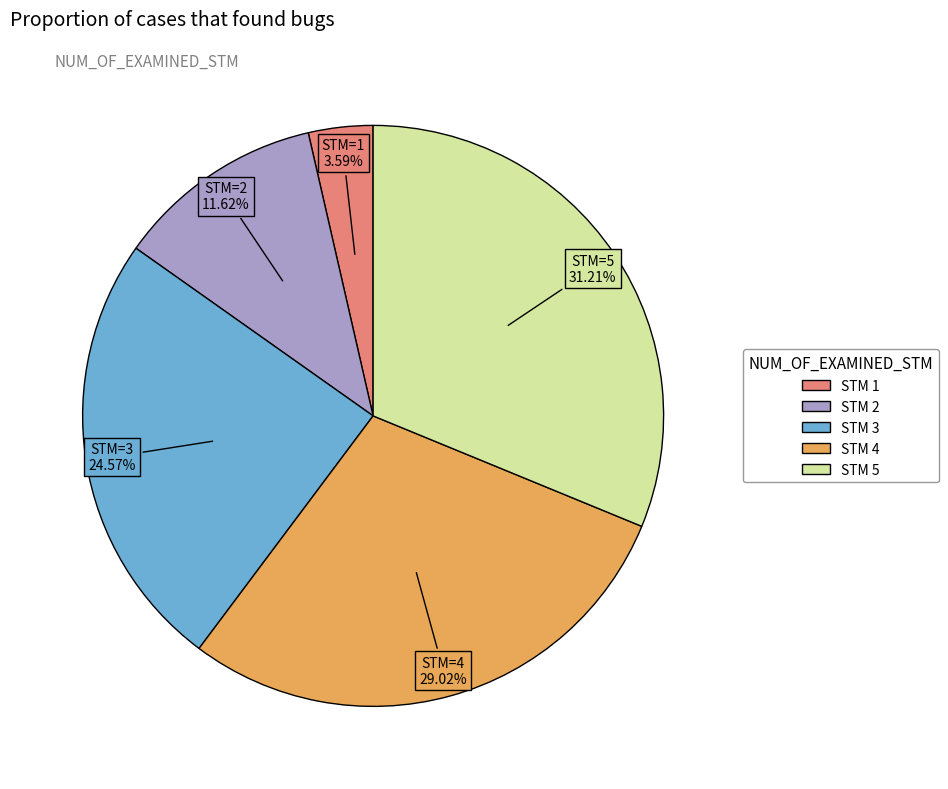

Is there a majority slice in this chart?

No